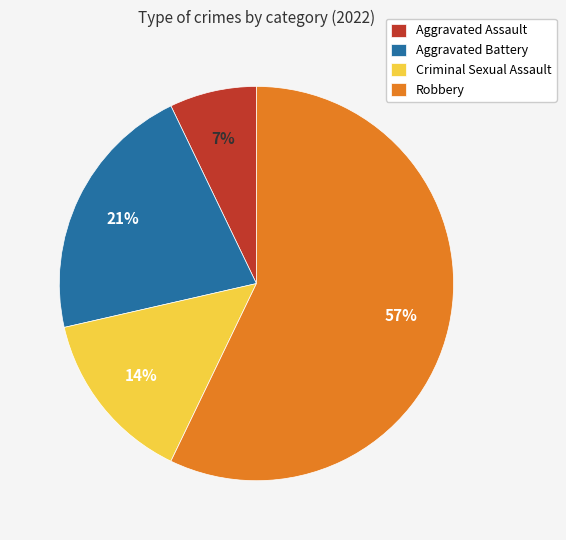

Combined, do Aggravated Assault and Criminal Sexual Assault account for over 50%?

No